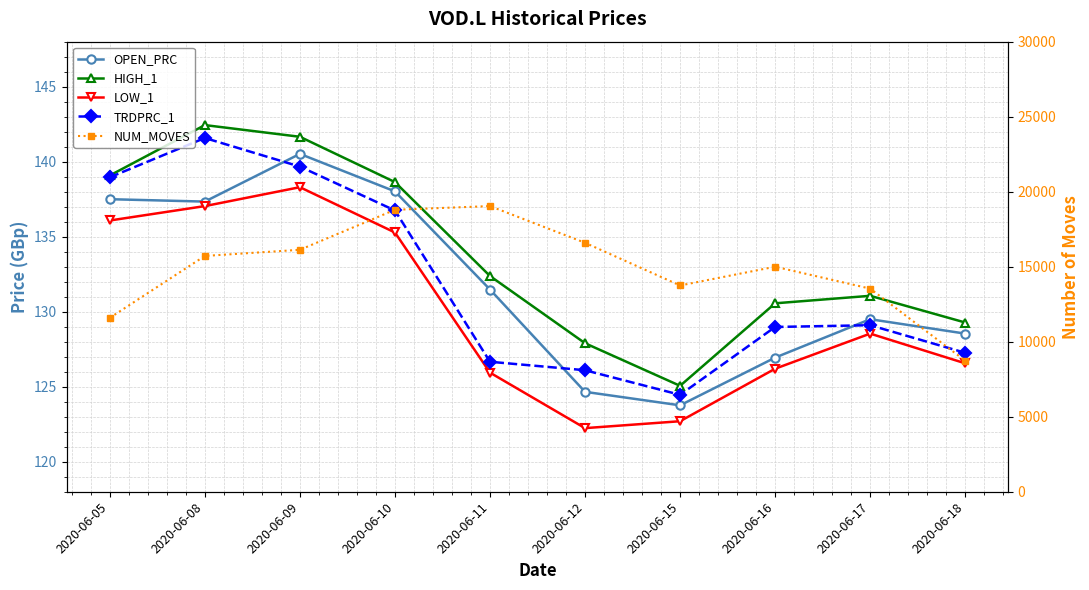

True or false: LOW_1 and NUM_MOVES cross at least once.

False